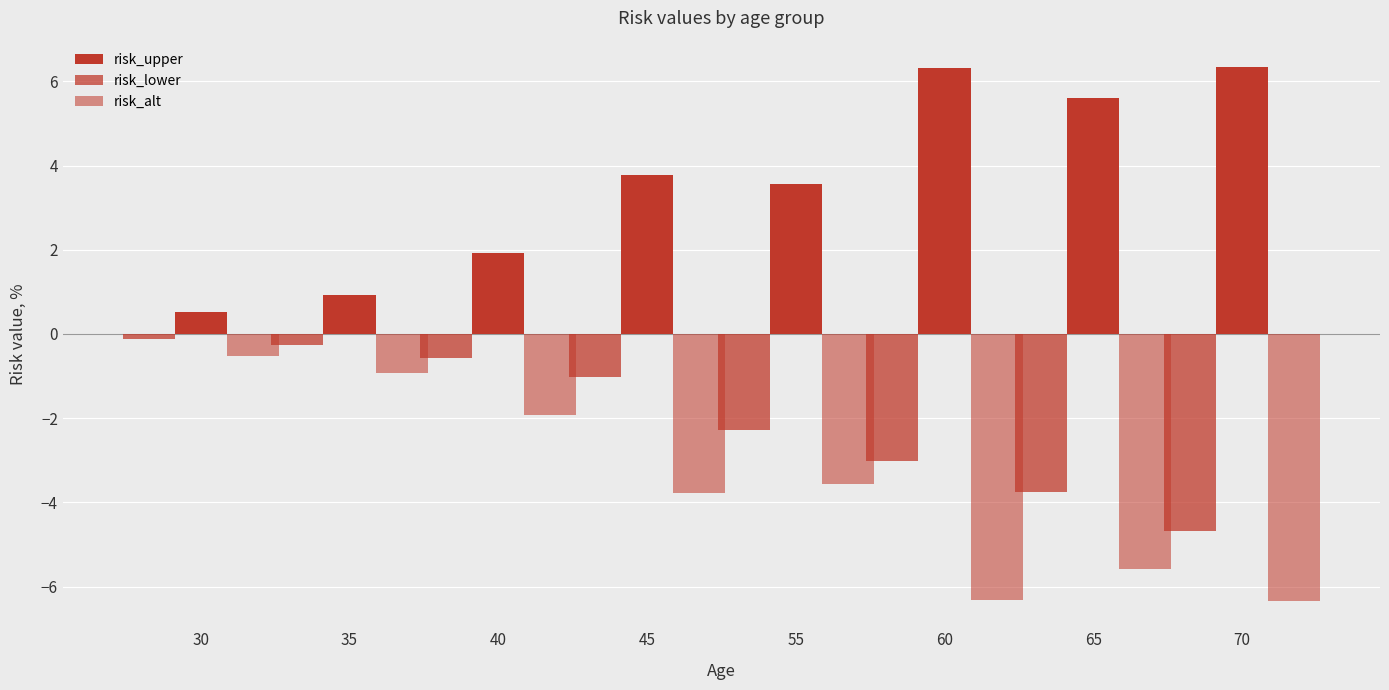

What is the difference between the risk_lower values at 65 and 45?

2.7